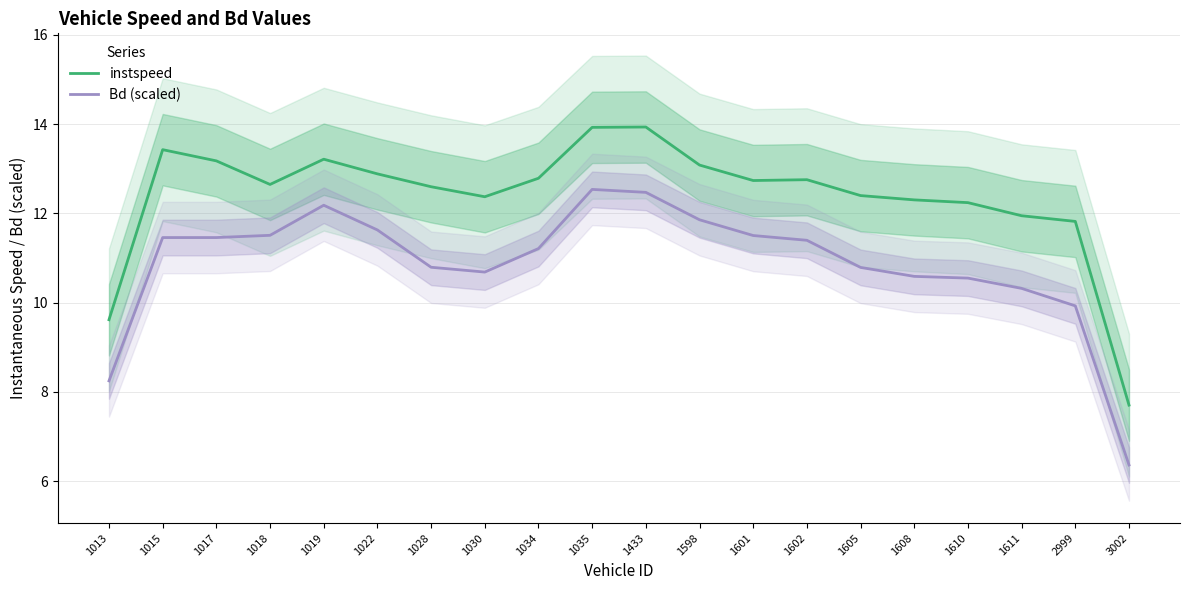

Is it true that Bd (scaled) equals 11.6 at 1022?

True